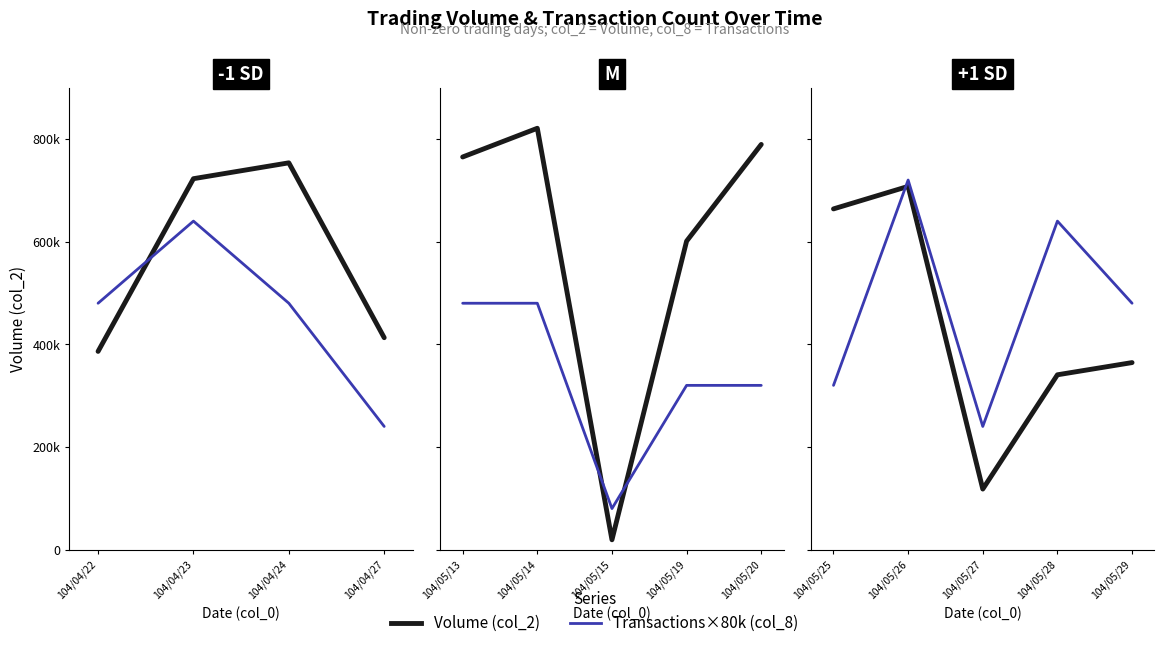

Is this an area chart (filled region under the line)?

No